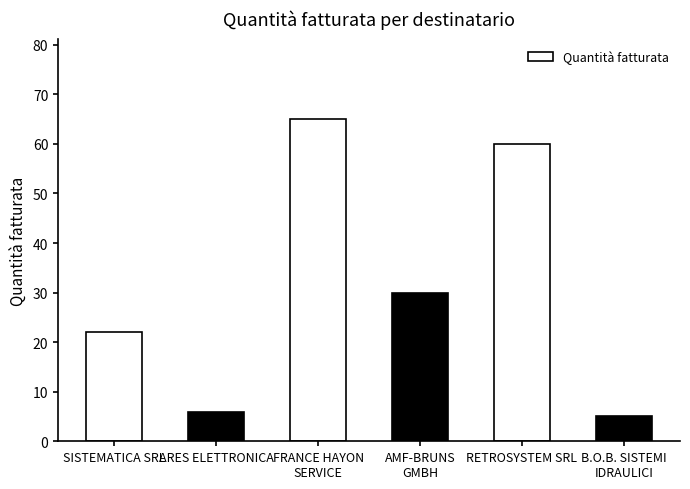

How many series are shown in this chart?

1